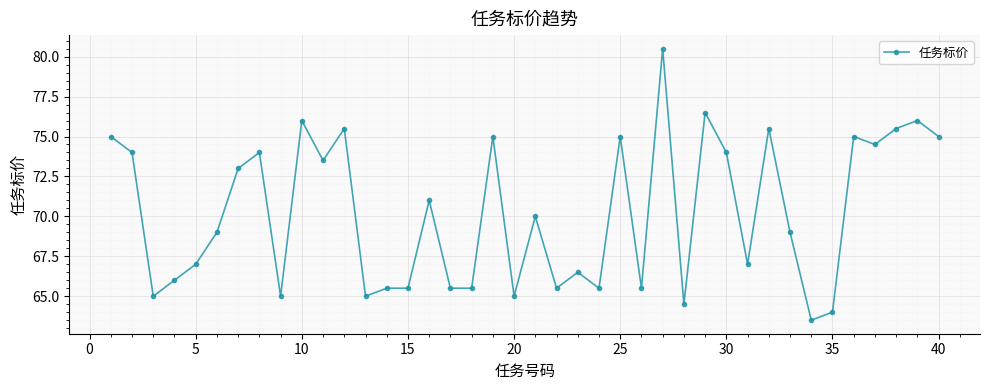

What is the difference between the maximum and minimum values?

17.0